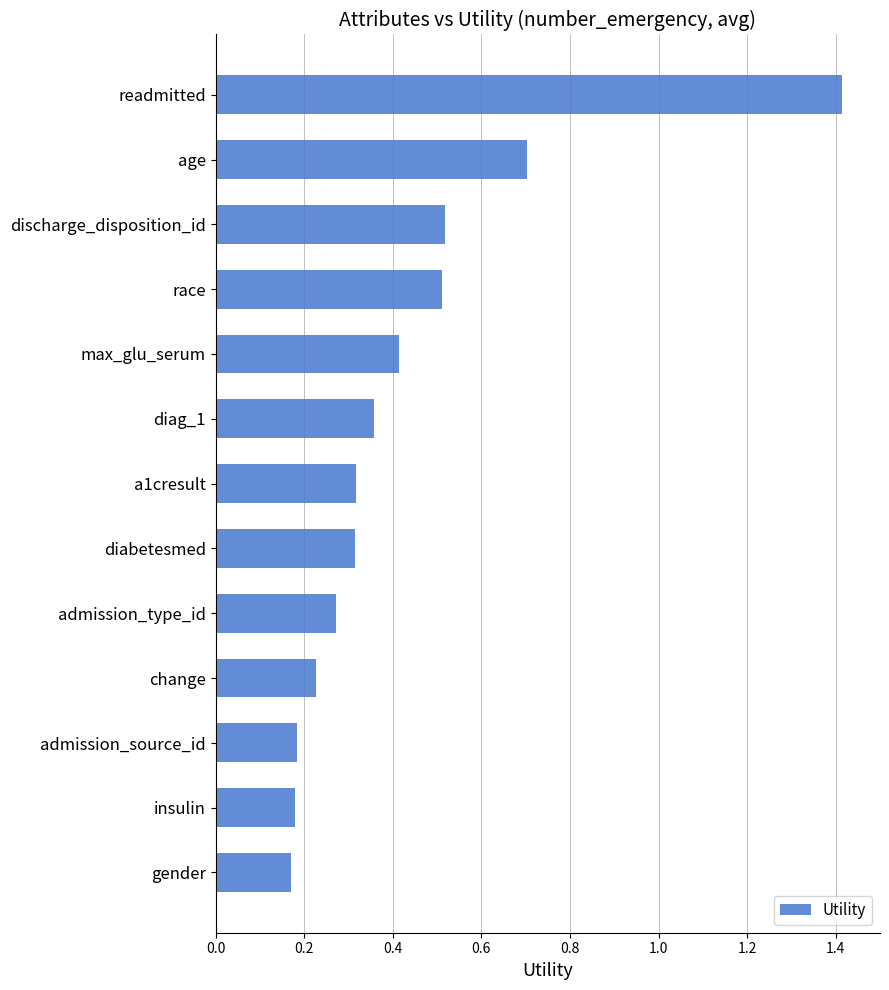

Between insulin and diabetesmed, which is larger?

diabetesmed